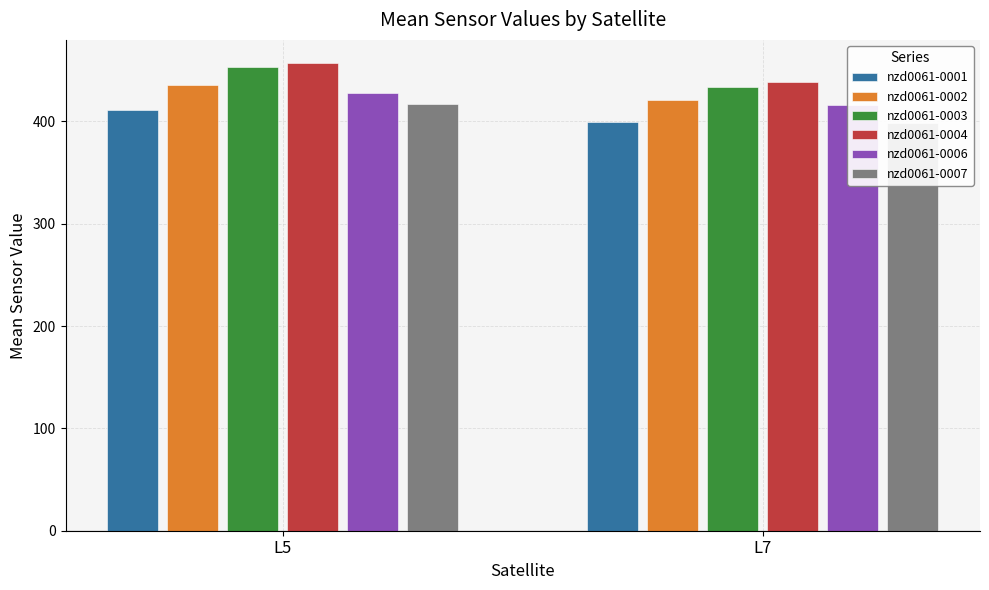

What is the value of the nzd0061-0001 bar at the 1st from the left?

410.8